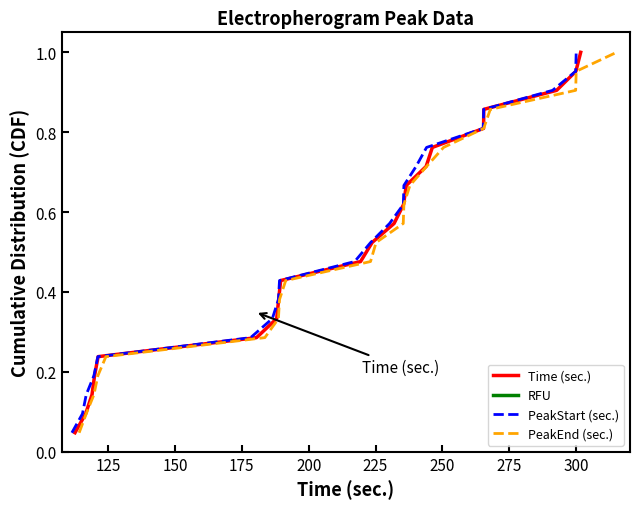

Which series changed the most between 125 and 175?

Time (sec.)